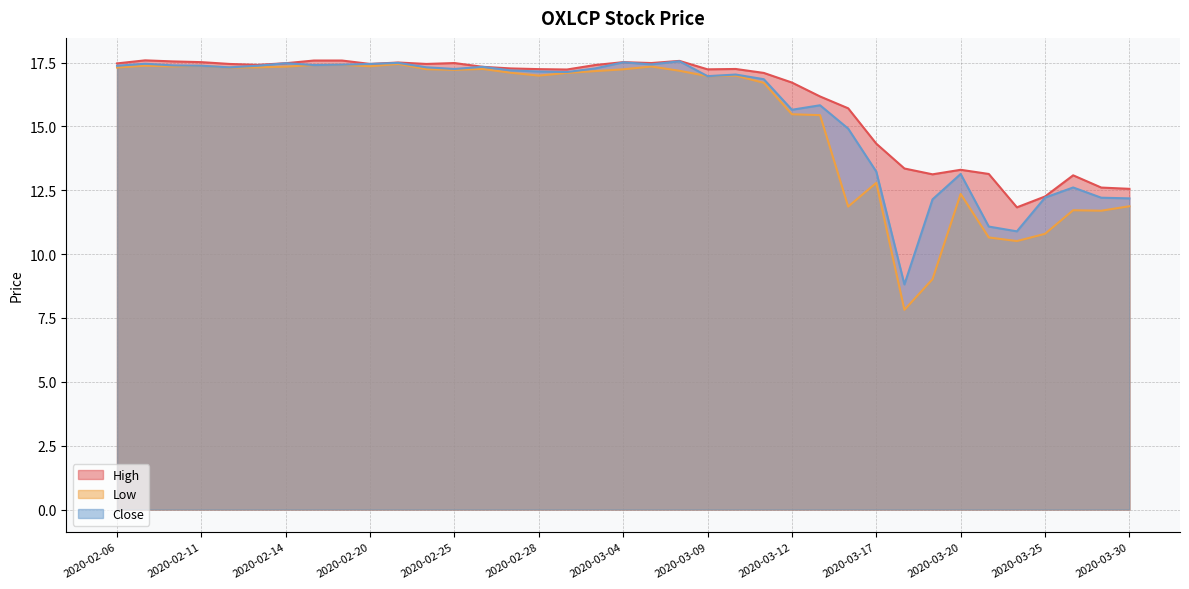

At 2020-02-18, list the series in order from smallest to largest.

Low, Close, High